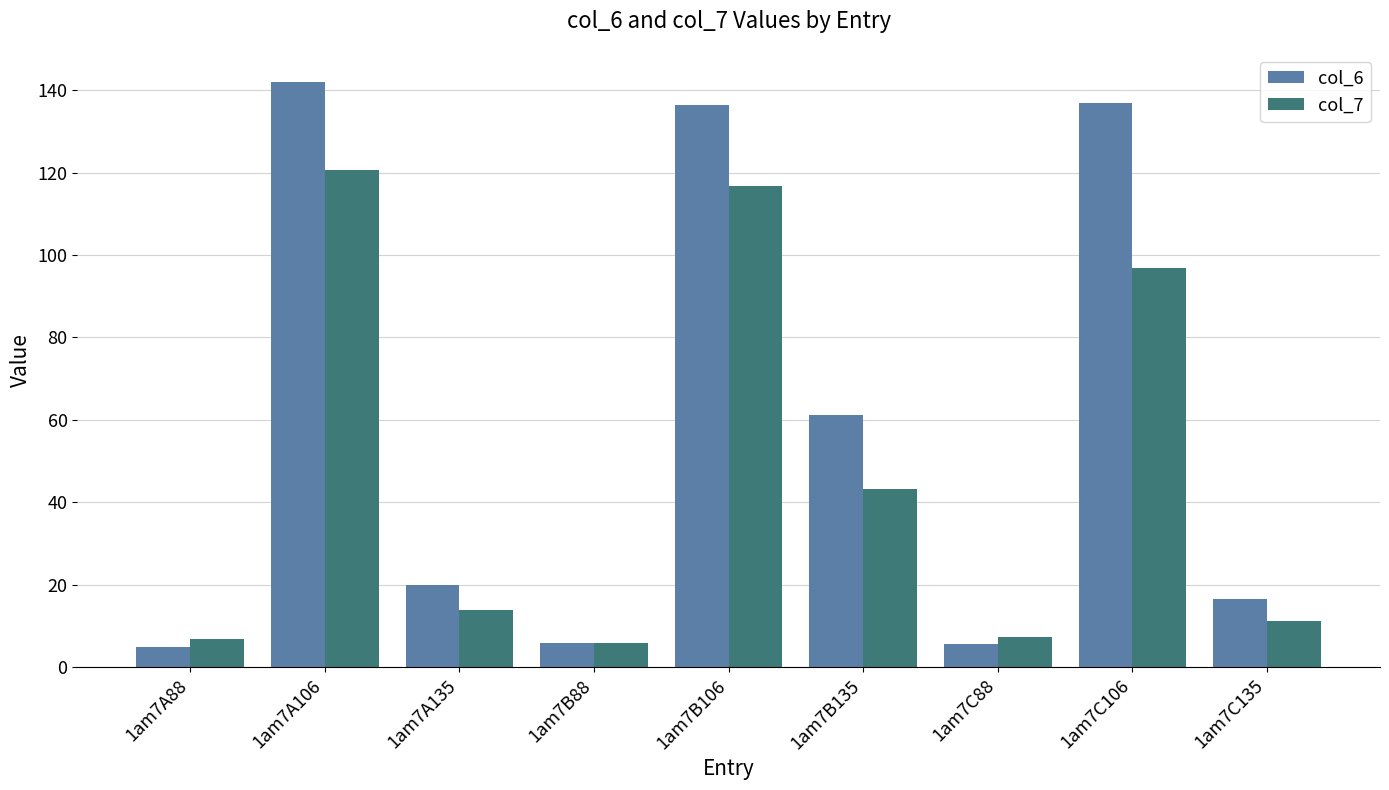

What position from the right is 1am7C88?

3